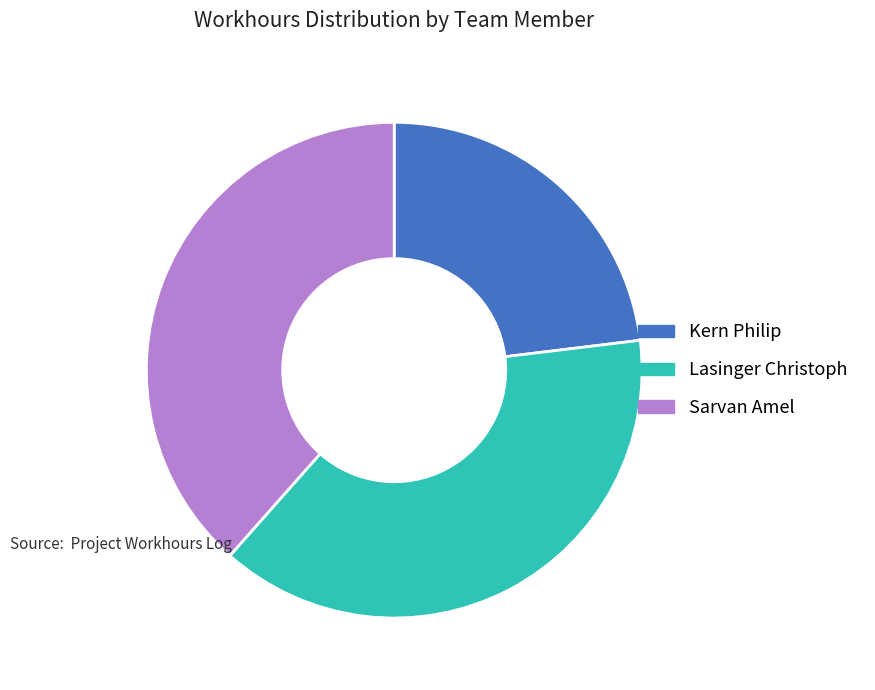

What is the smallest slice in the pie chart?

Kern Philip